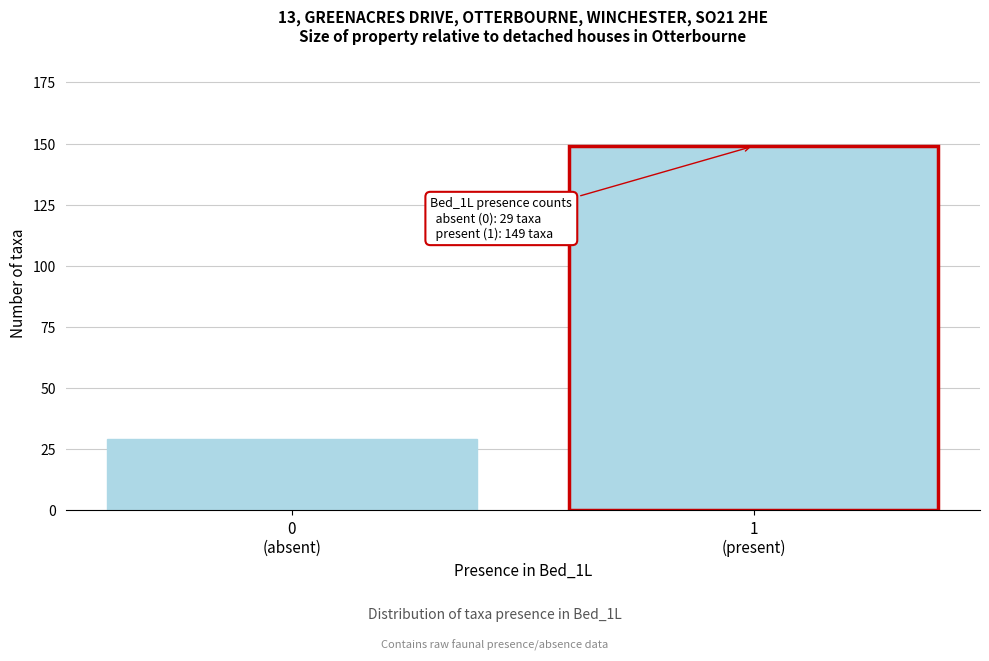

Reading left to right, extract all data points from this chart.

29	149